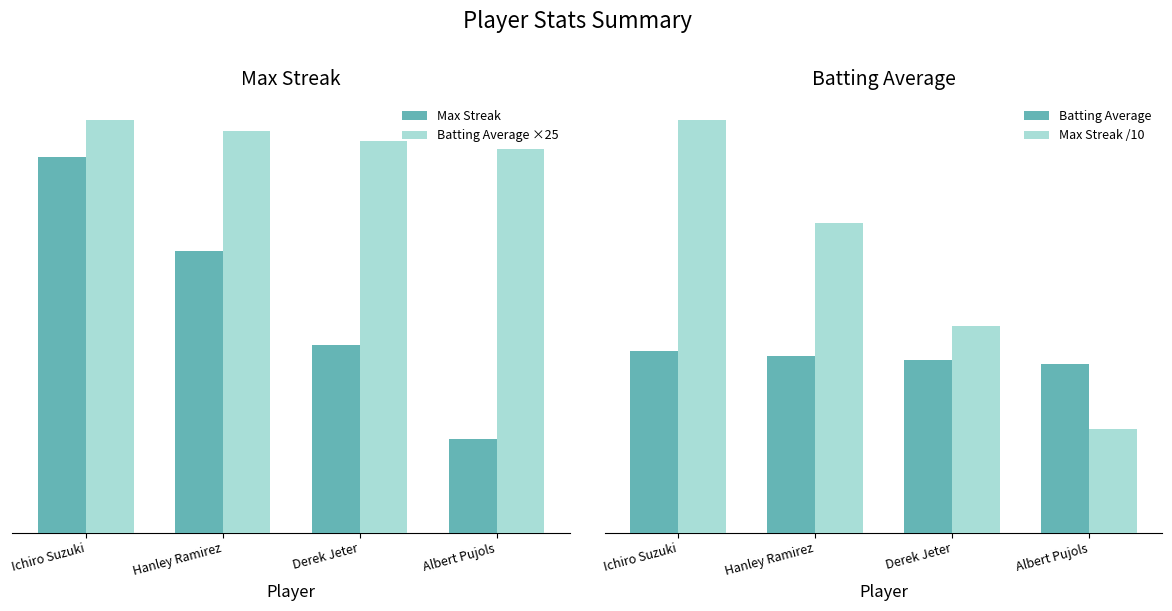

What is the value of the Batting Average bar at the 3rd from the left?

0.3